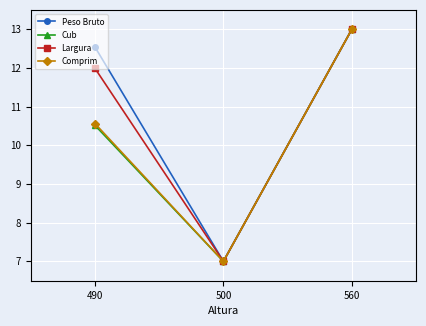

Count the Comprim values in the range 7 to 12.

2